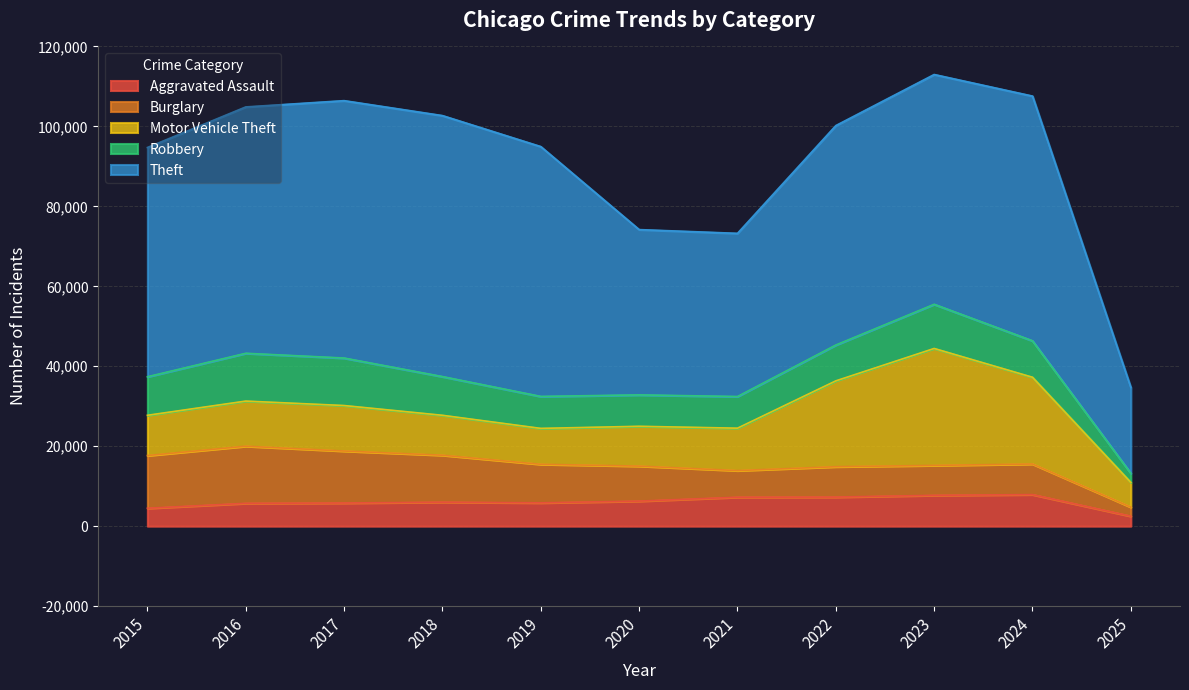

Which series has the largest range (max minus min)?

Theft